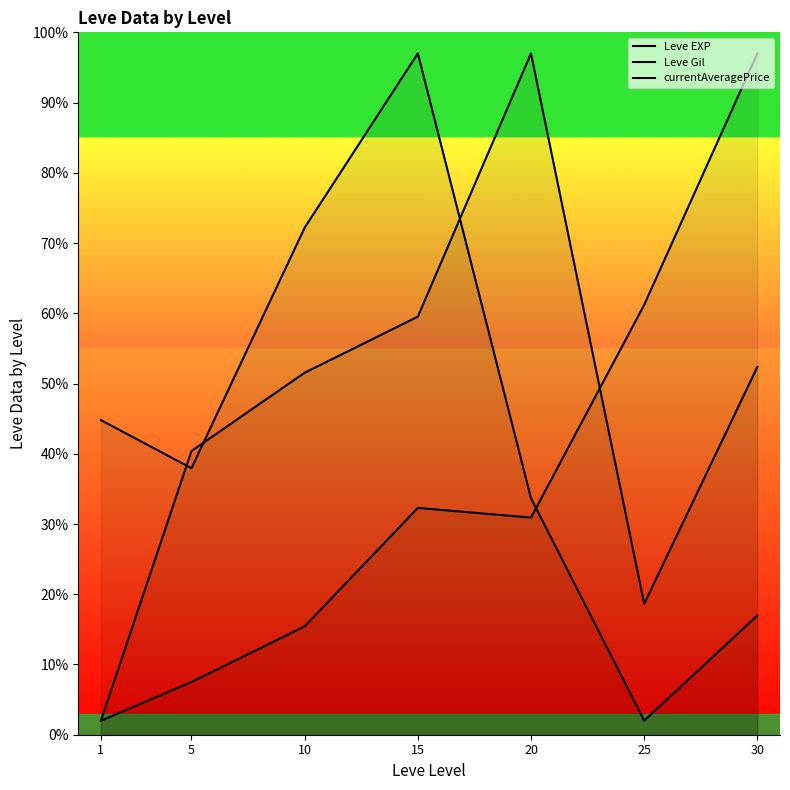

Is it true that currentAveragePrice equals 34.6 at 30?

False